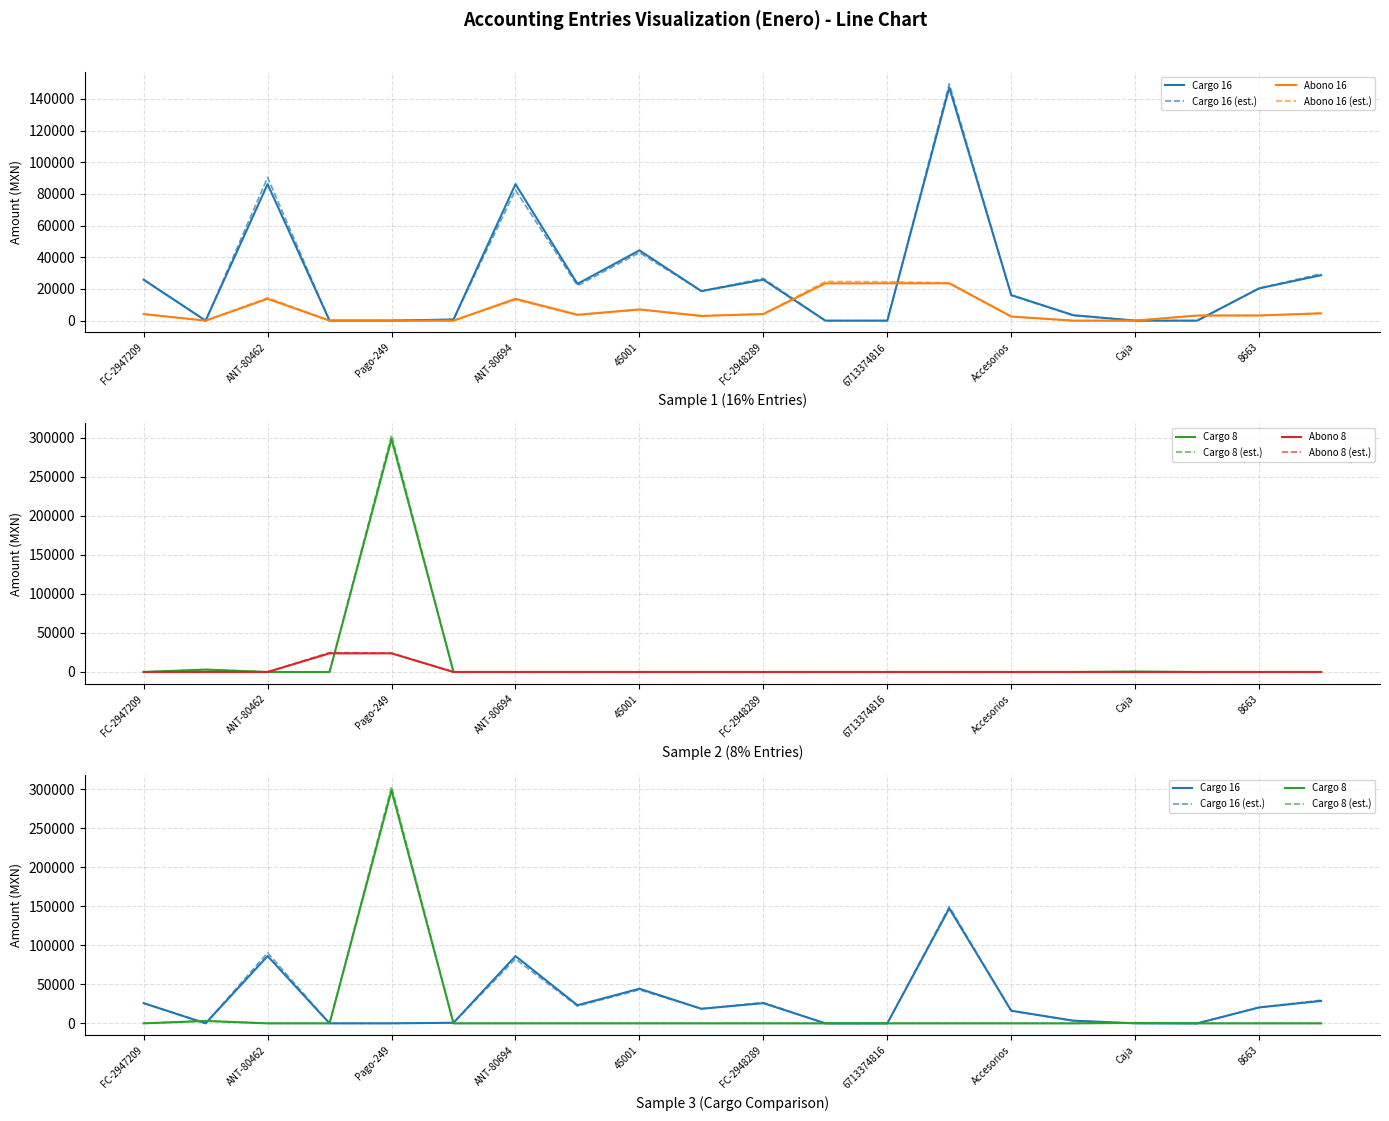

What are all the series names shown in the legend?

Cargo 16, Abono 16, Cargo 8, Abono 8